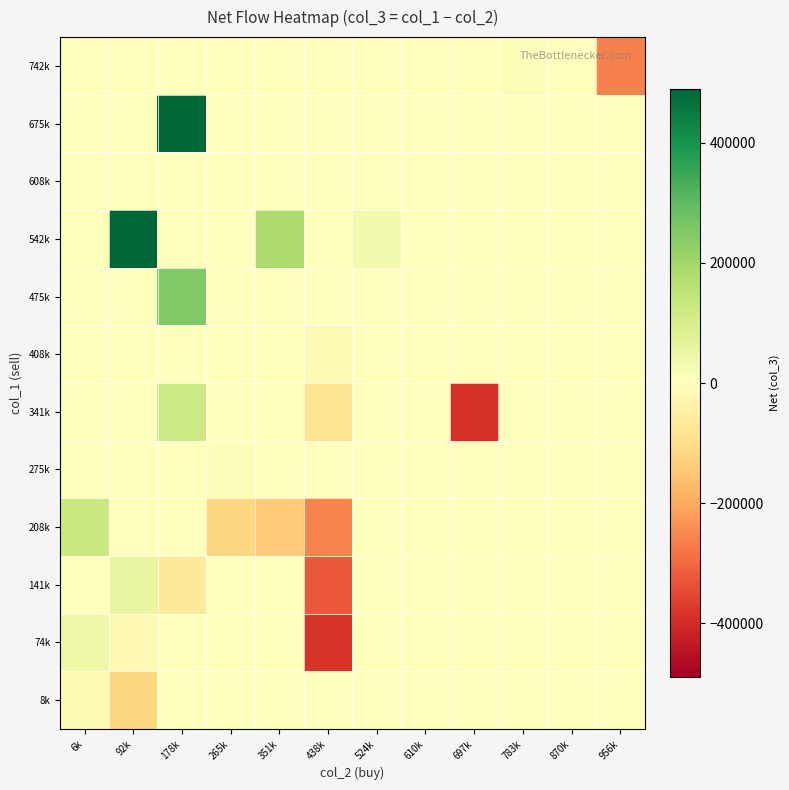

Rank the series at 783k from lowest to highest value.

8k, 74k, 141k, 208k, 275k, 341k, 408k, 475k, 542k, 608k, 675k, 742k